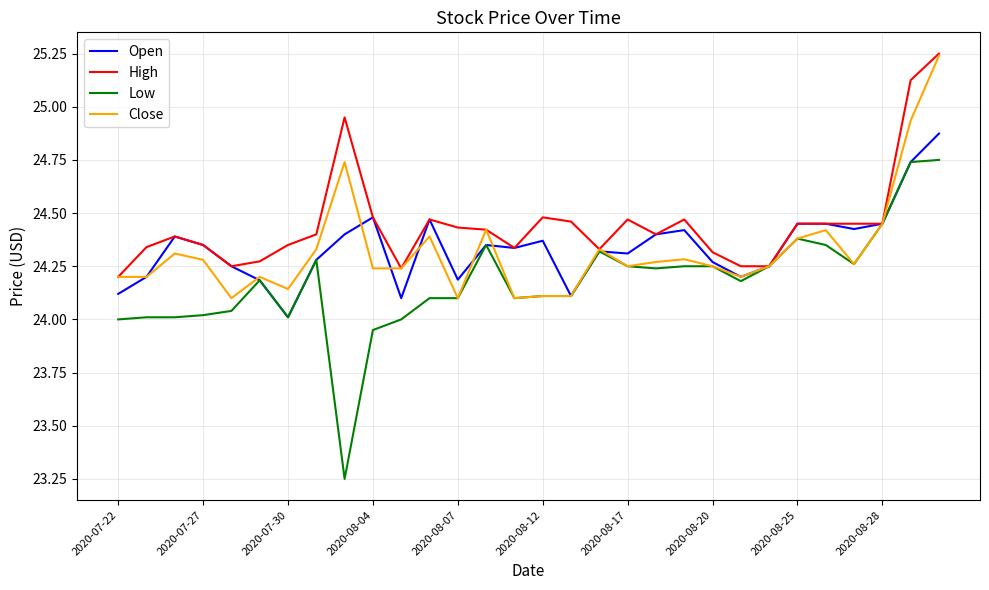

Which series has the largest range (max minus min)?

Low